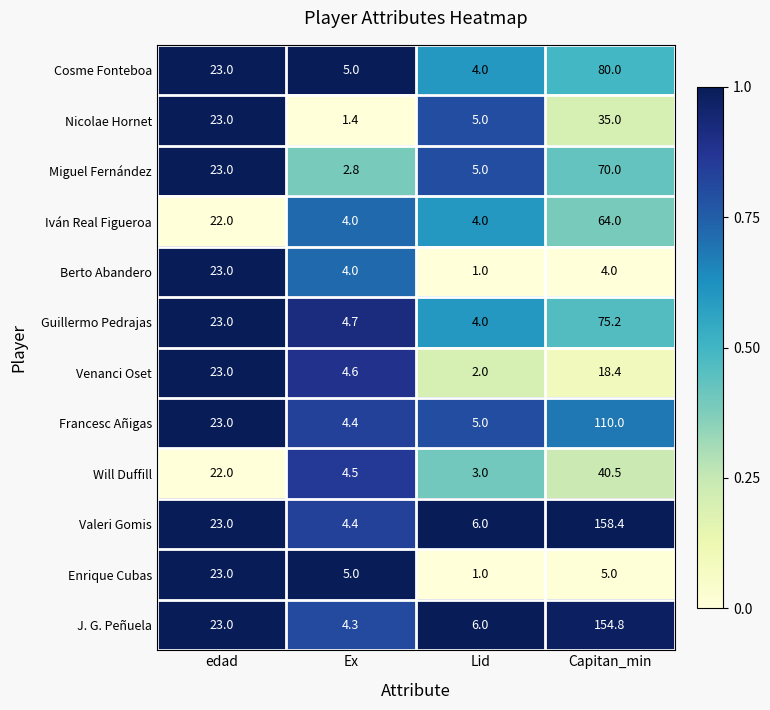

How many series are shown in this chart?

12